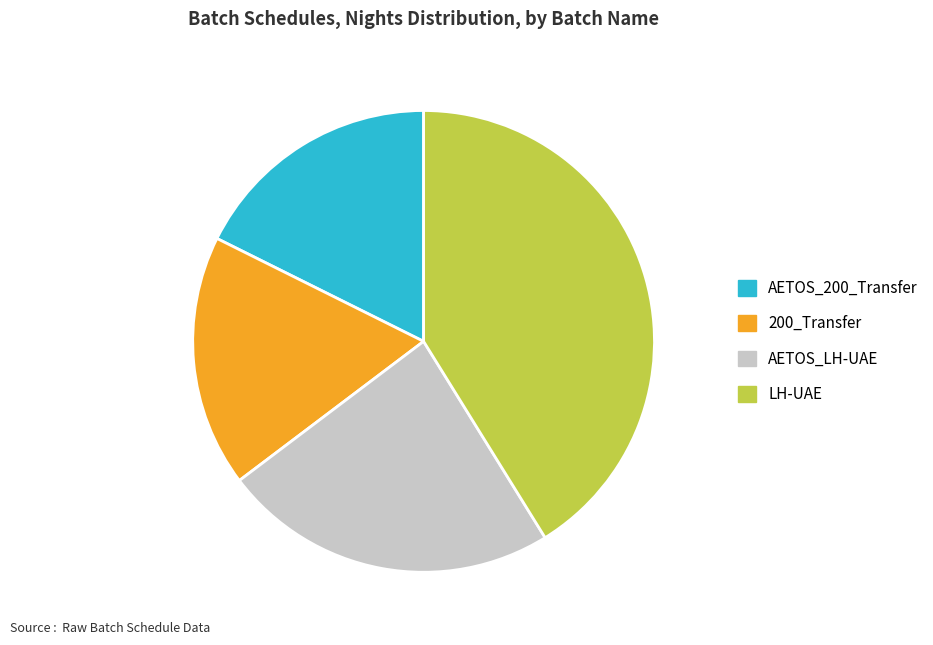

Which category has the biggest portion of the pie?

LH-UAE